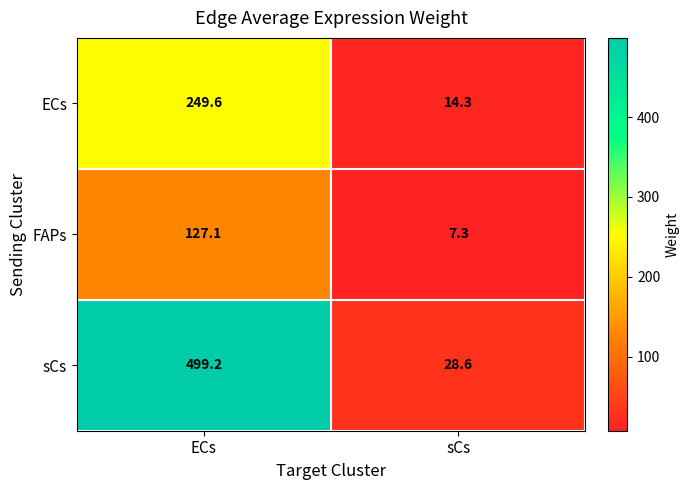

At which category is the sum across all series the highest?

ECs